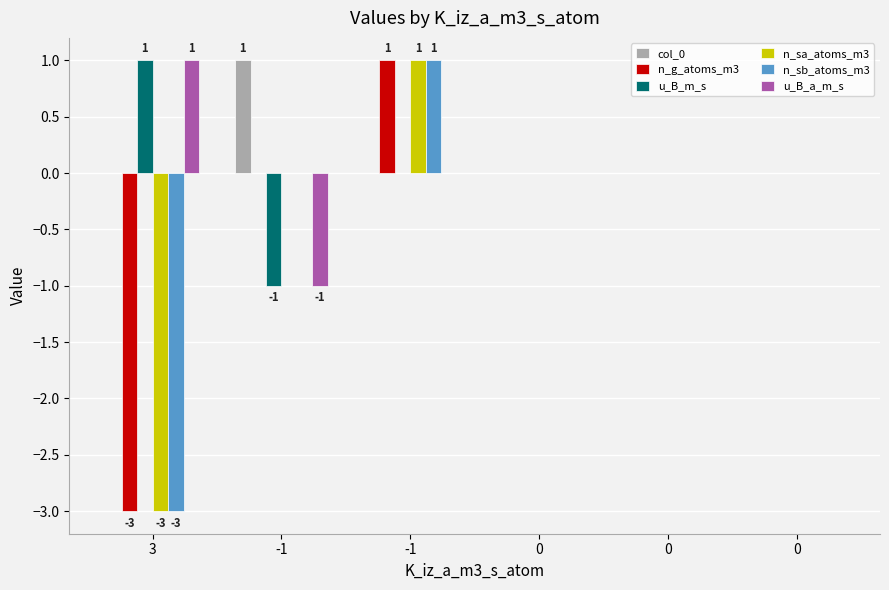

Count the number of data series in this chart.

6